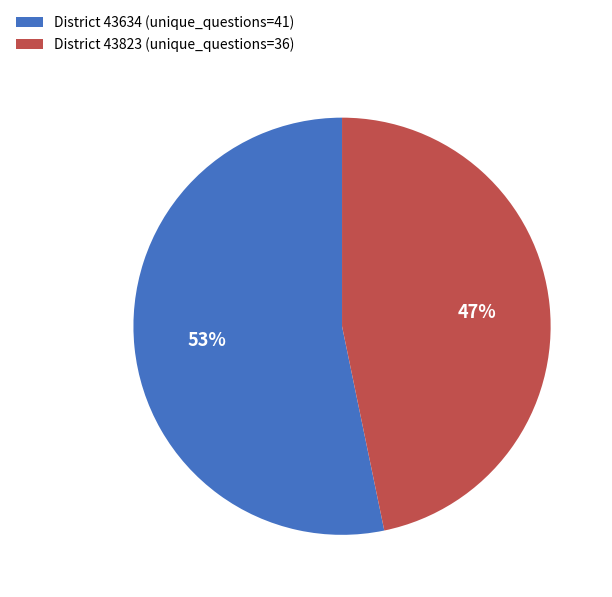

Is the sum of District 43634 (unique_questions=41) and District 43823 (unique_questions=36) greater than half?

Yes